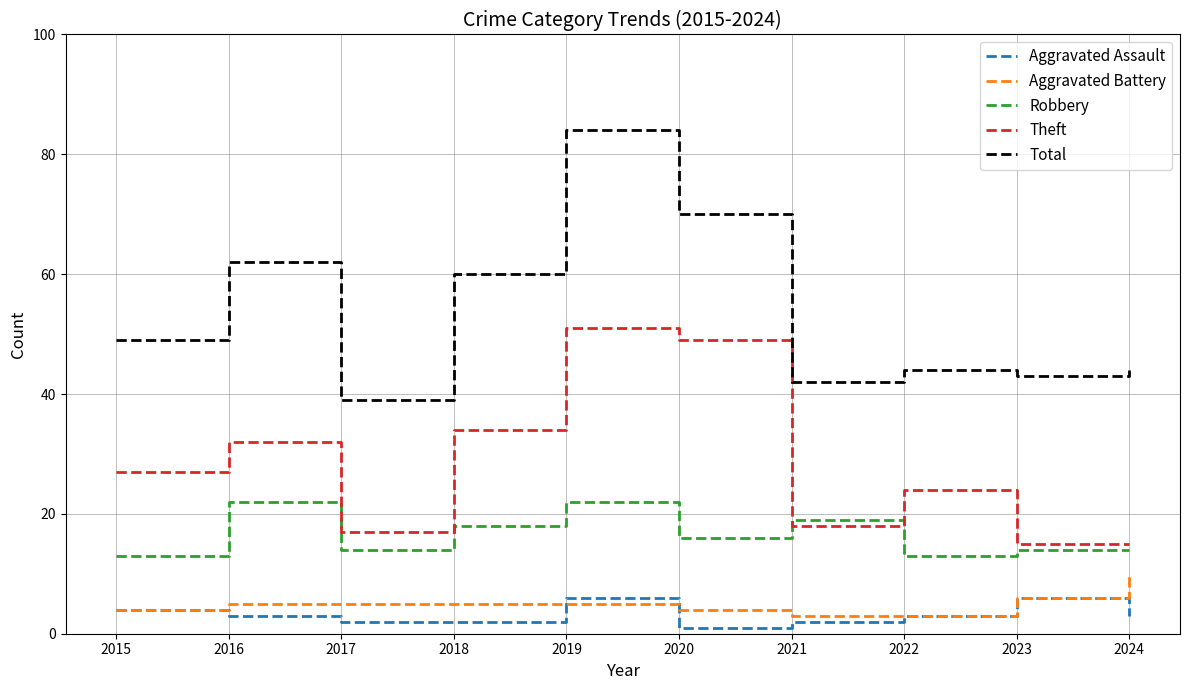

What is the difference between the maximum and minimum values in the Robbery series?

9